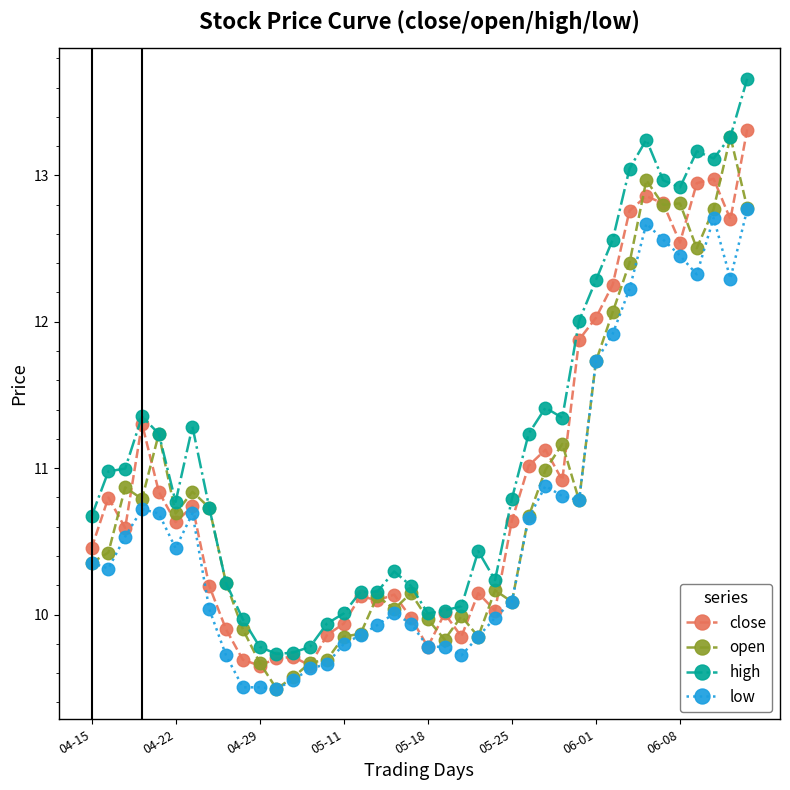

Is this an area chart (filled region under the line)?

No